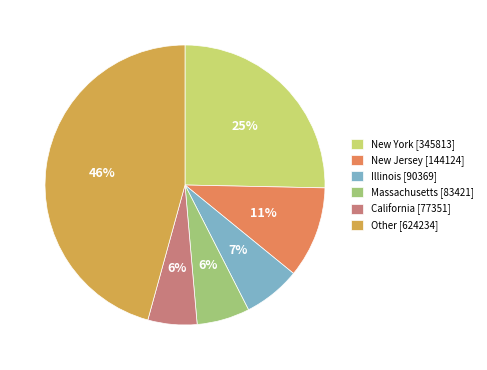

To the nearest percent, what is the combined percentage of California [77351] and New York [345813]?

31%